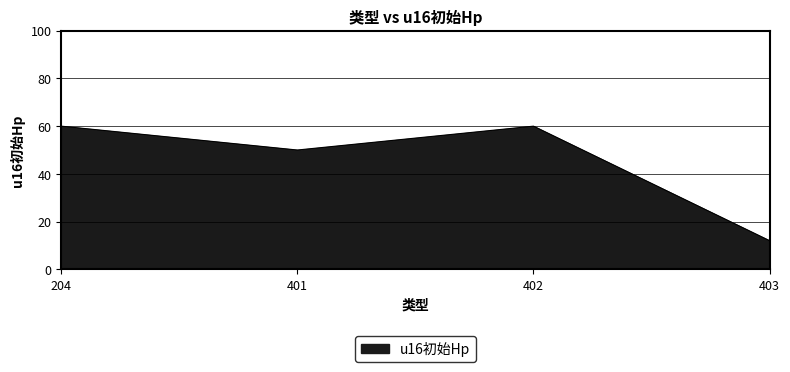

How many lines are shown in the chart?

1